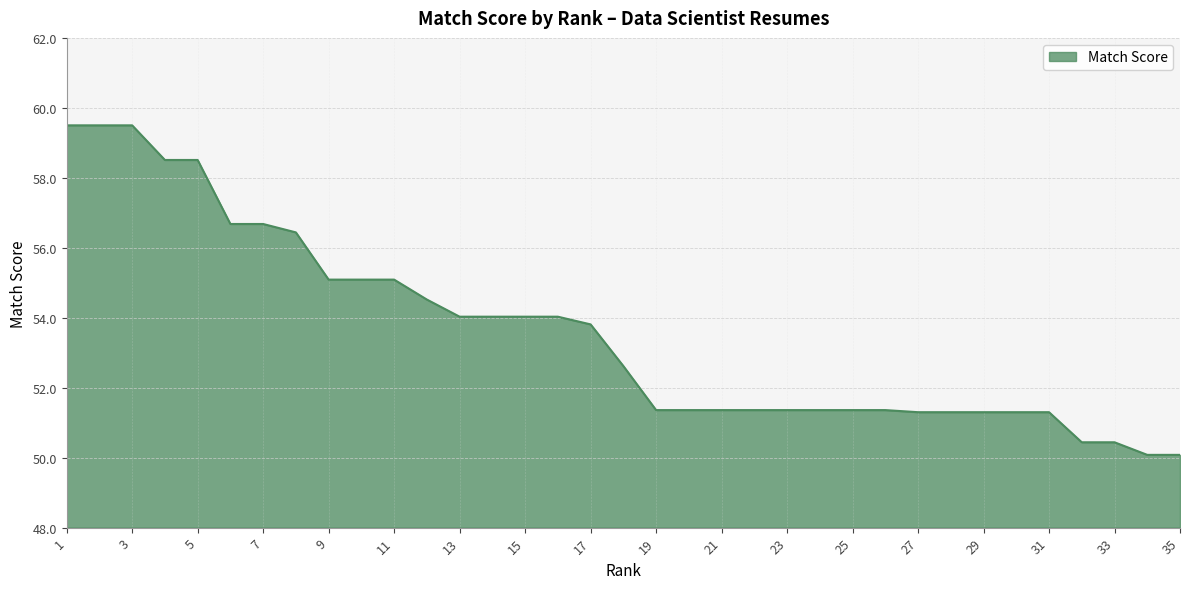

Does the chart have visible grid lines?

Yes